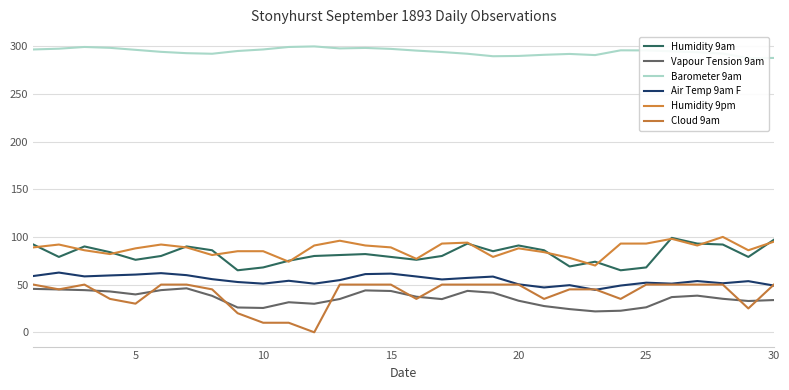

The value of Cloud 9am at 25 is 16.2. True or false?

False